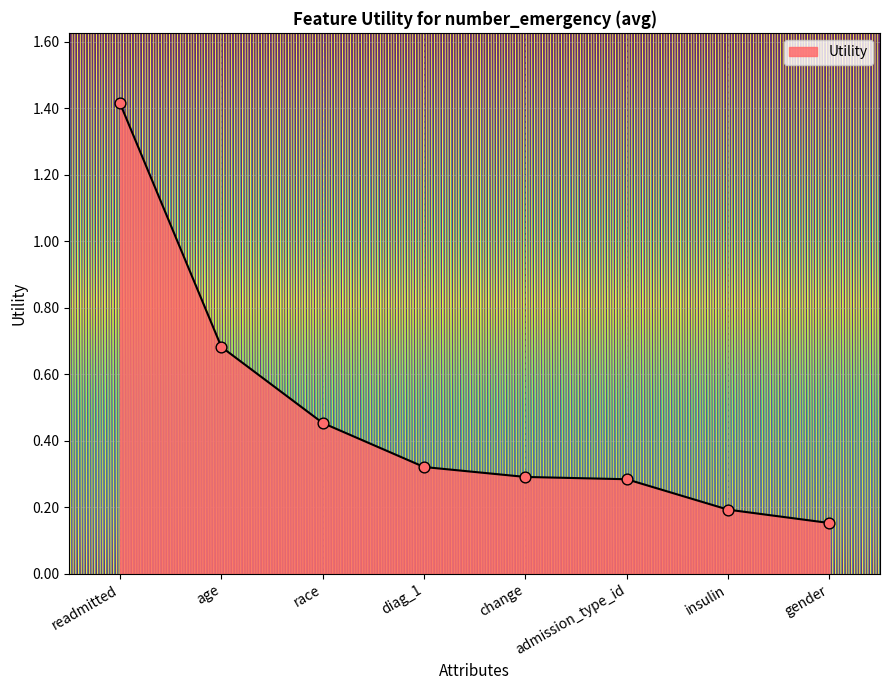

Between change and insulin, which is larger?

change